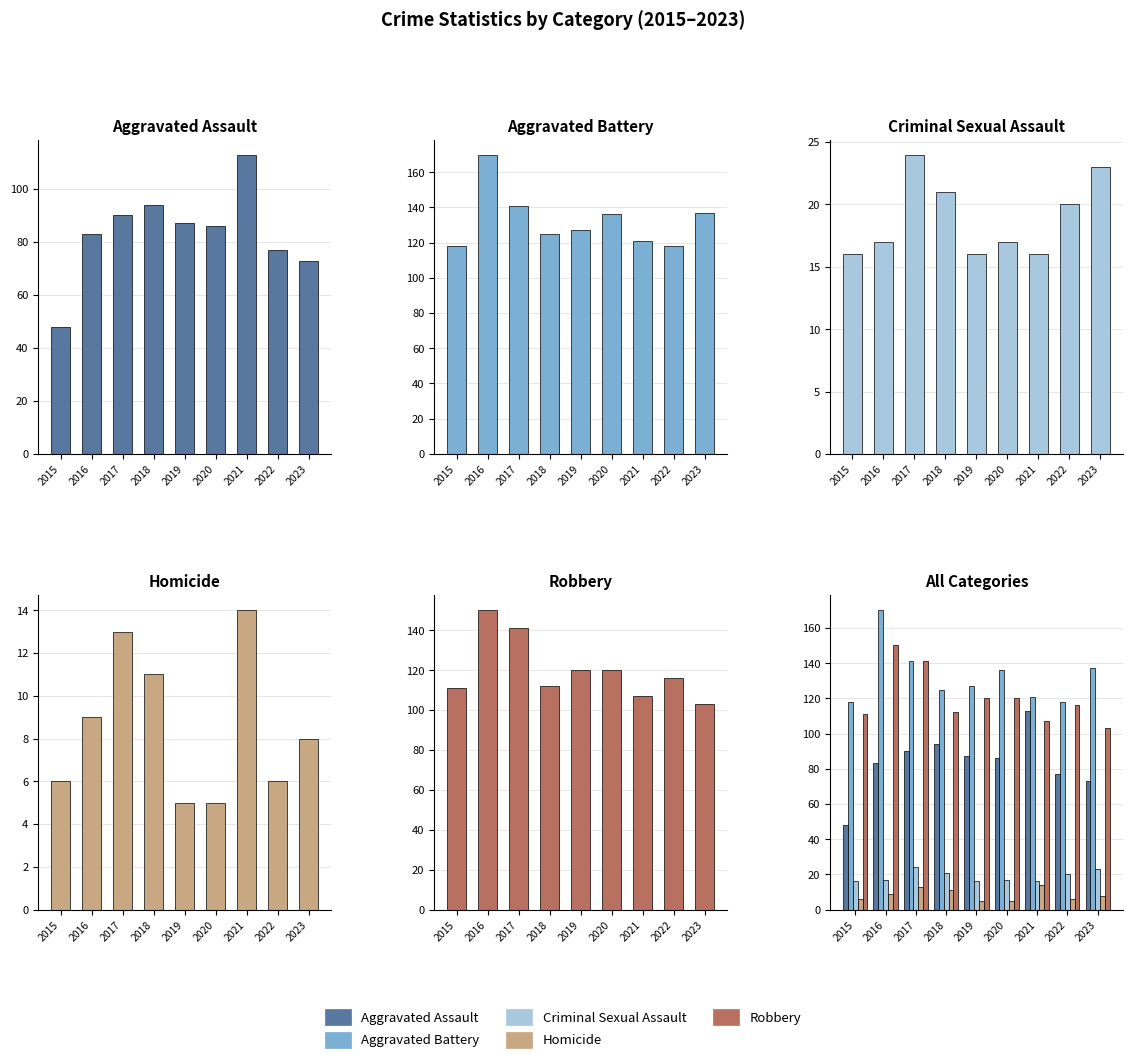

How many groups of bars are there?

9